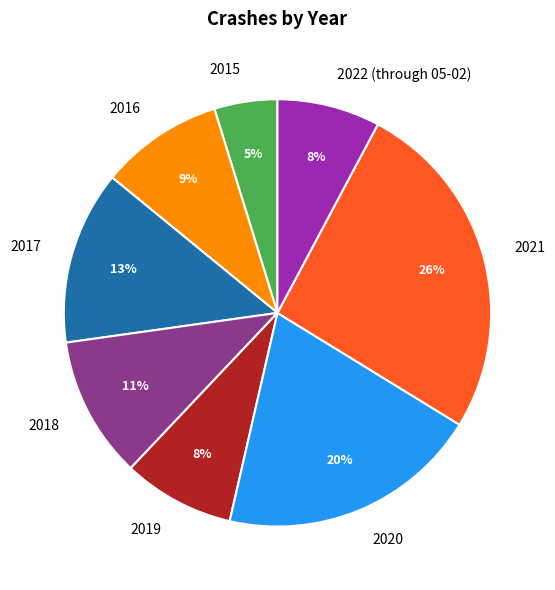

True or false: 2019 accounts for 8% of the total.

True